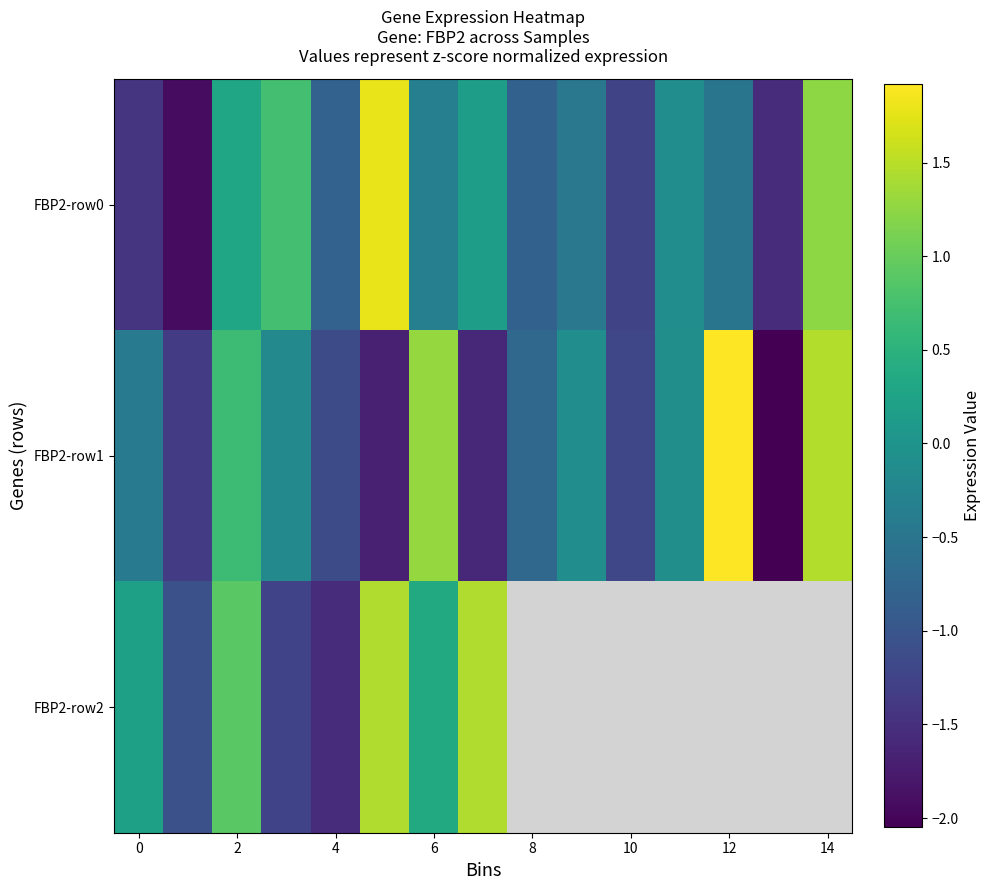

Which series has the largest total across all categories?

FBP2-row0